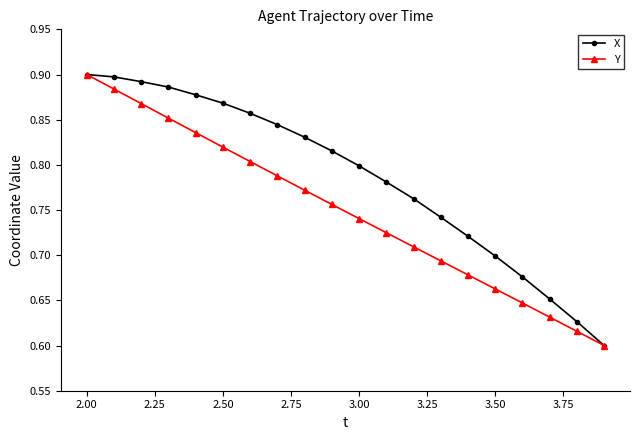

List the series in order of their overall mean, highest first.

X, Y